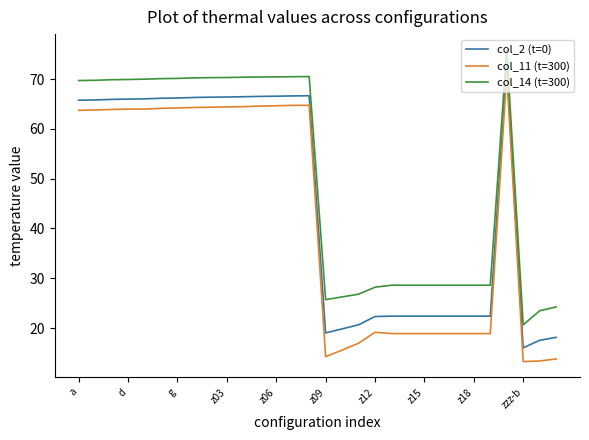

What is the average value of the col_14 (t=300) series?

50.1